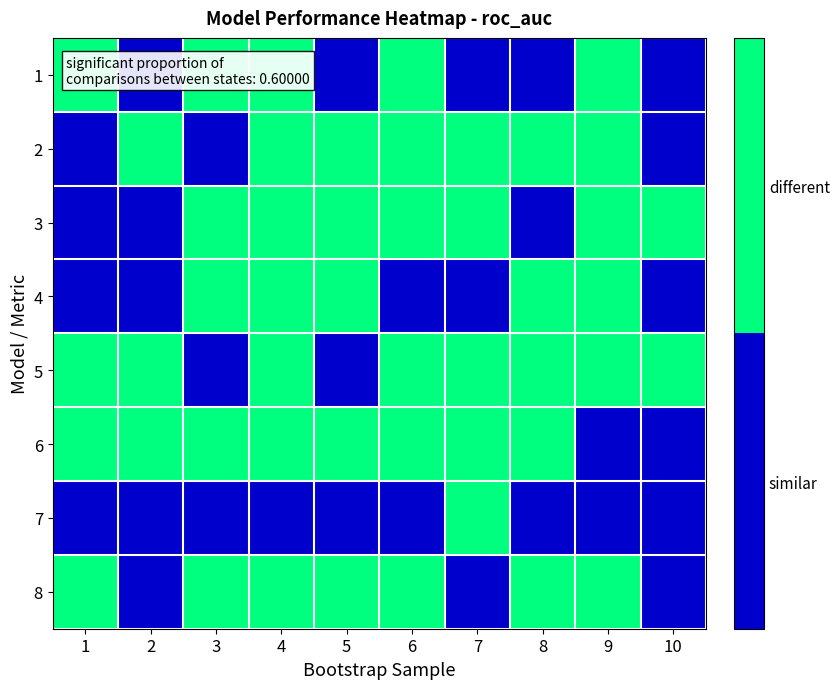

At how many categories does at least one series exceed 0?

10